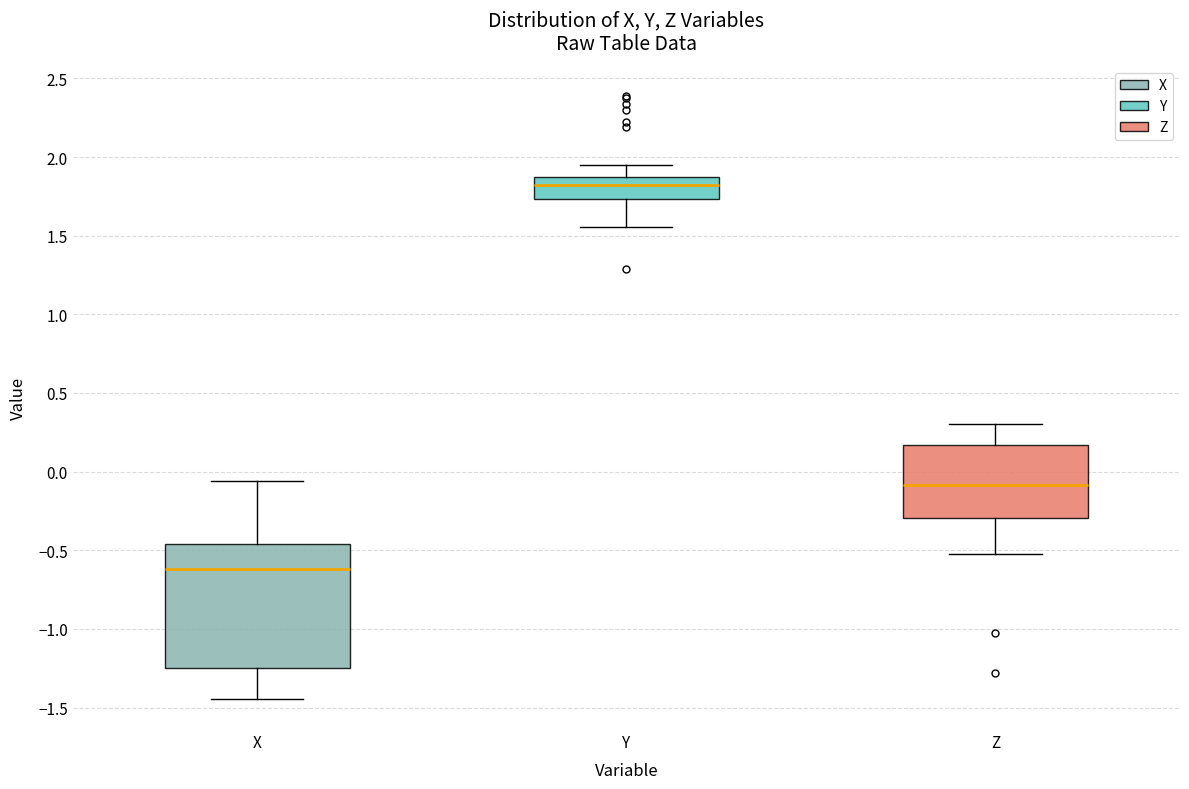

Which box is the tallest, from its lower edge to its upper edge?

X